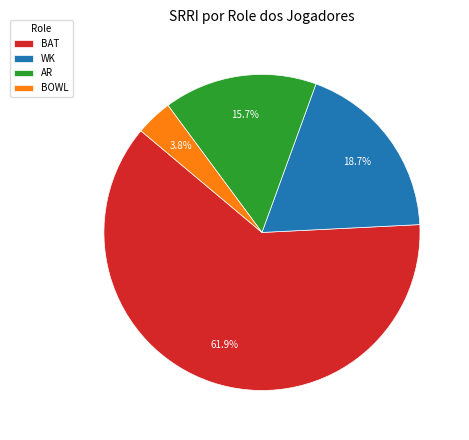

What percentage is NOT represented by AR?

84.3%